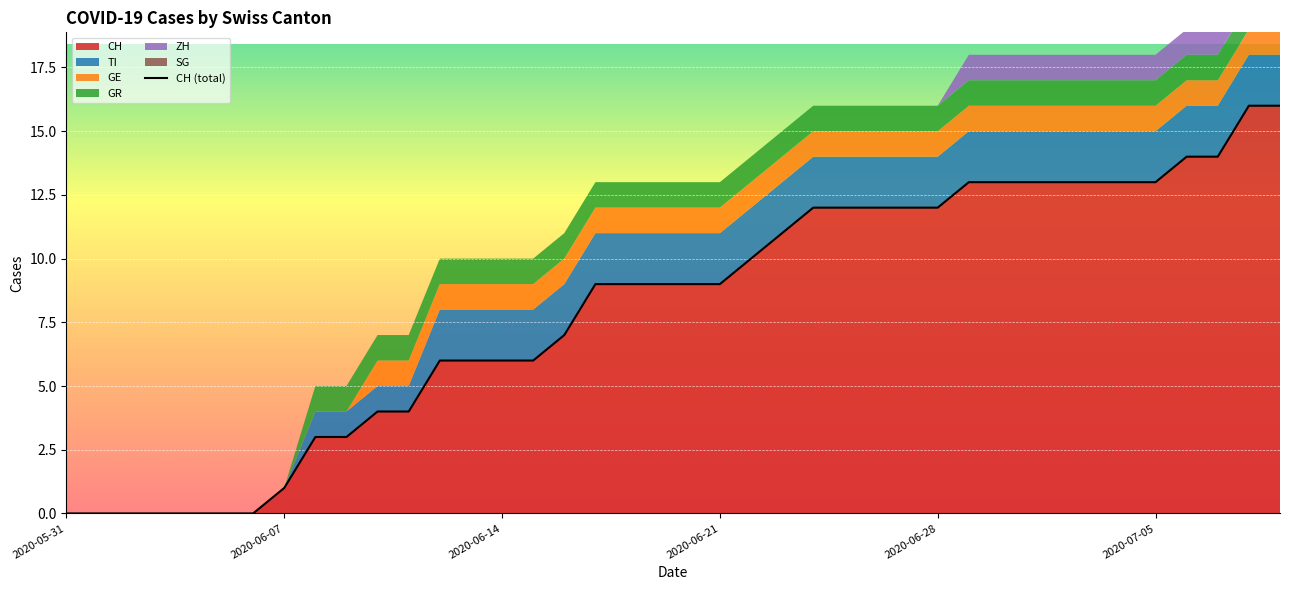

What is the average value?

8